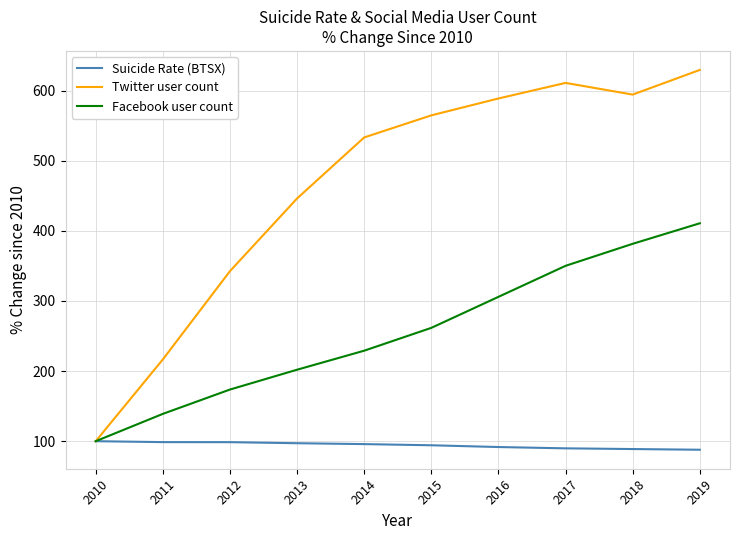

Which series has the largest total across all categories?

Twitter user count